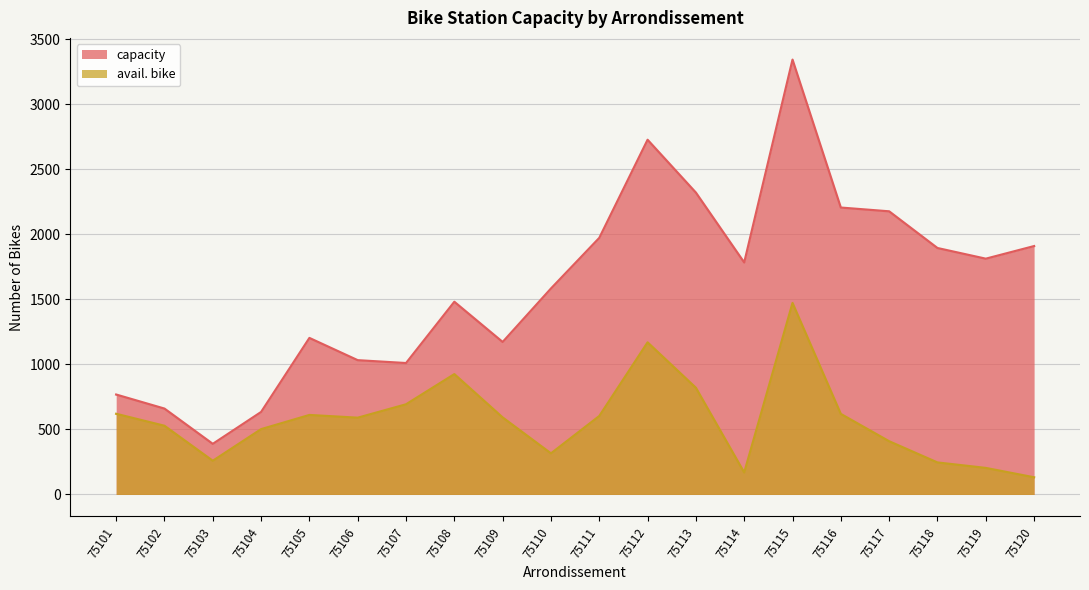

How many values in the capacity series are below 1783?

10